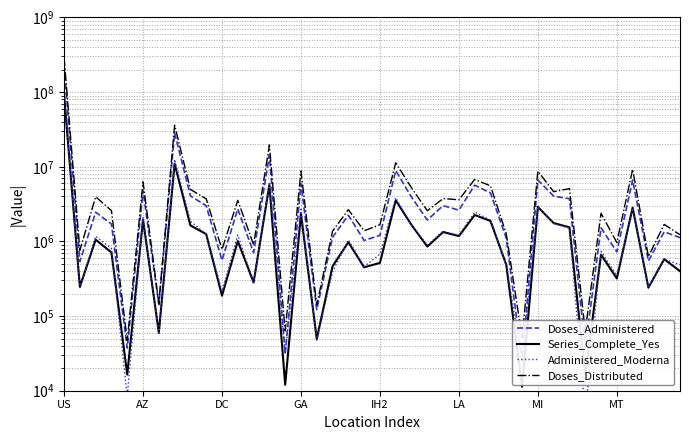

What is the difference between the maximum and minimum values in the Administered_Moderna series?

98773962